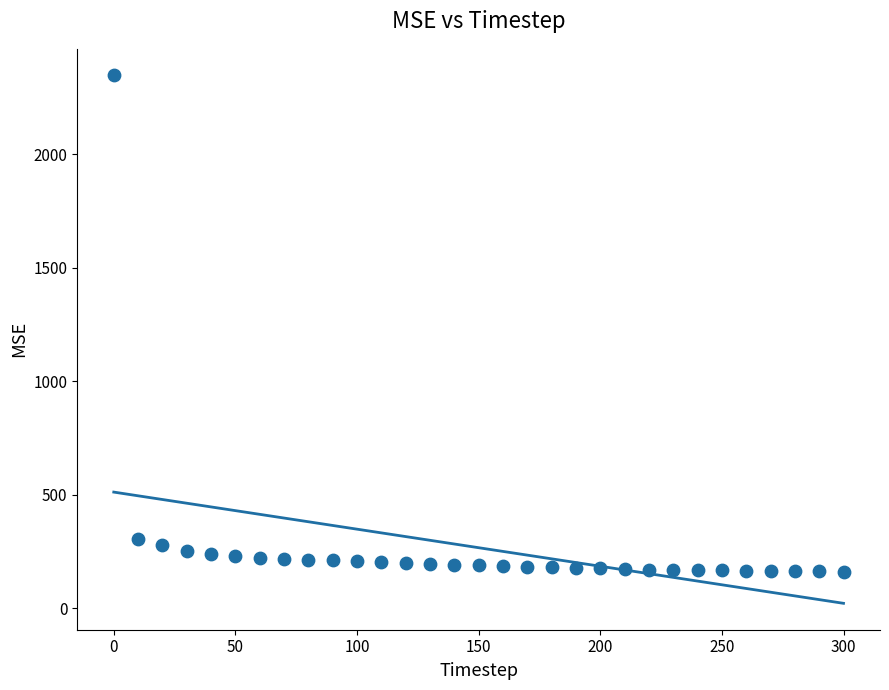

What is the range of Y values (max minus min)?

2187.4